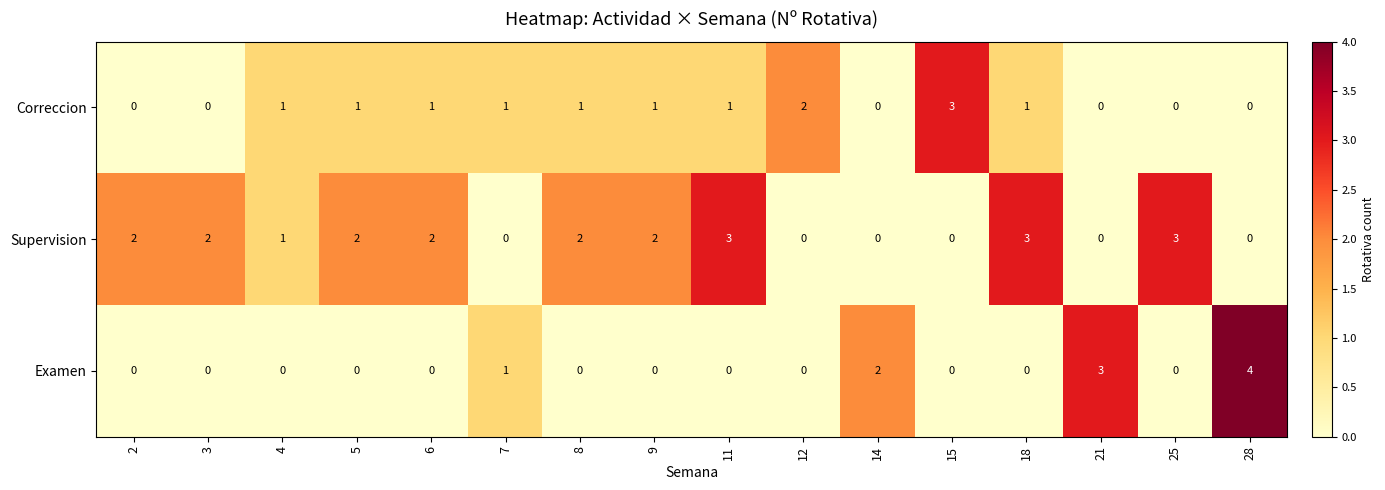

Which series has the widest spread of values?

Examen